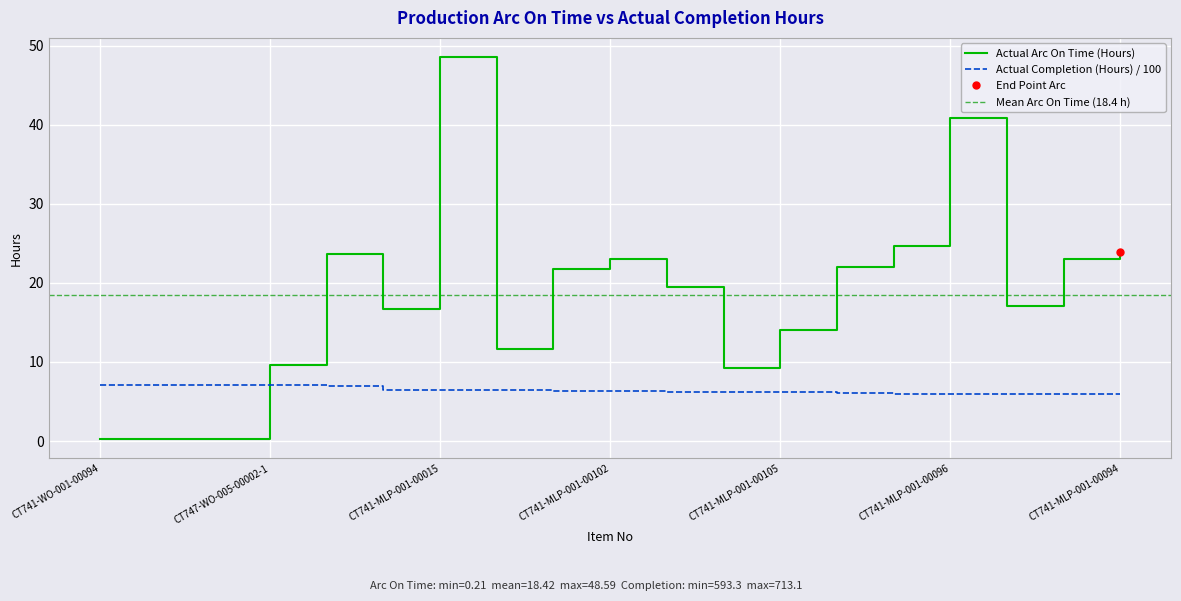

True or false: Actual Arc On Time (Hours) and Actual Completion (Hours) intersect in this chart.

True